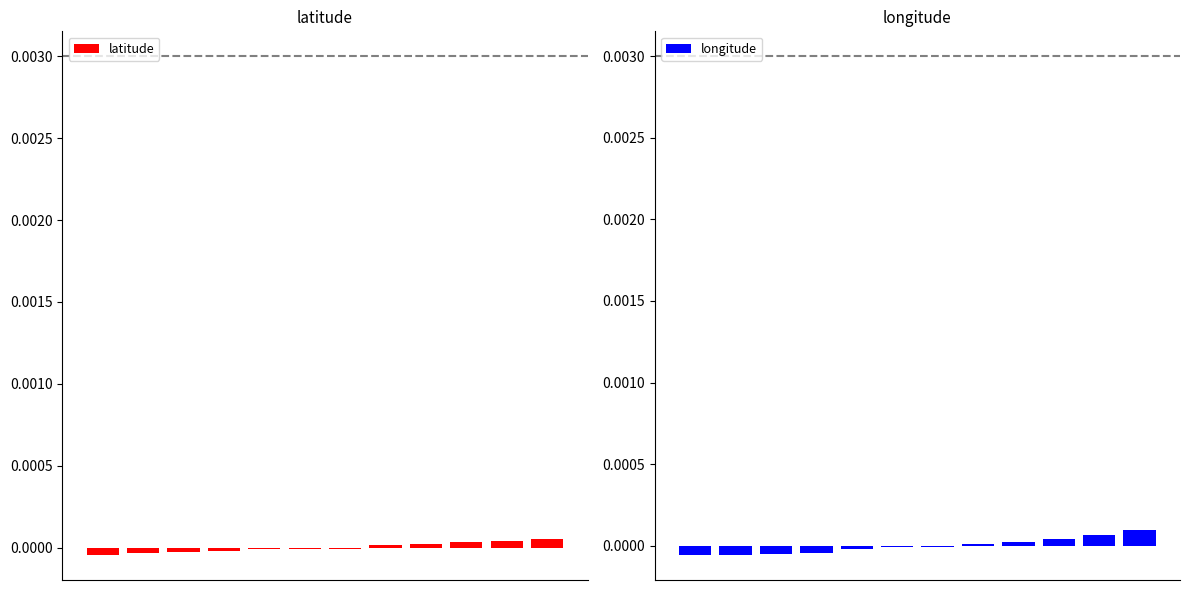

How many latitude values are between 0 and 1?

5